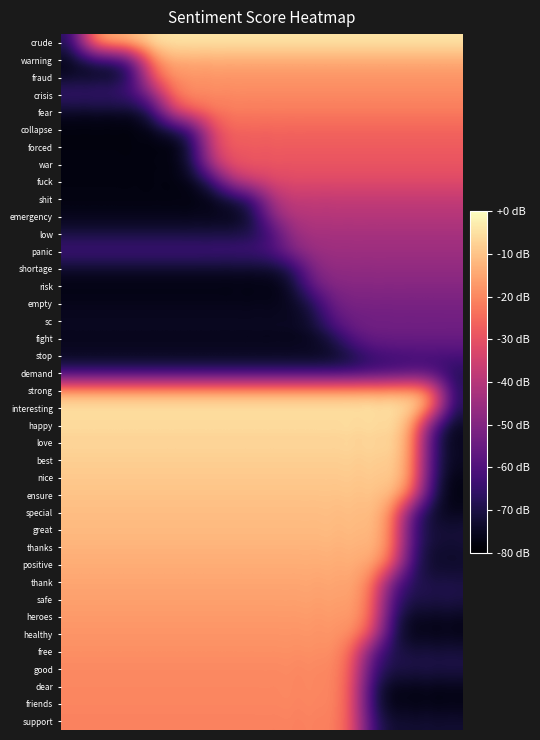

Reading right to left, extract all data points from this chart.

crude: 0.9	0.9	0.9	0.9	0.9	0.9	0.9	0.9	0.9	0.9	0.9	0.9	0.9	0.9	0.9	0.9	0.8	0.7	0.5	0.2
warning: 0.8	0.8	0.8	0.8	0.8	0.8	0.8	0.8	0.8	0.8	0.8	0.8	0.8	0.8	0.8	0.7	0.4	0.3	0.2	0.1
fraud: 0.8	0.8	0.8	0.8	0.8	0.8	0.8	0.8	0.8	0.8	0.8	0.8	0.8	0.8	0.7	0.6	0.3	0.1	0.1	0.1
crisis: 0.8	0.8	0.8	0.8	0.8	0.8	0.8	0.8	0.8	0.8	0.8	0.8	0.7	0.7	0.6	0.4	0.2	0.2	0.2	0.2
fear: 0.7	0.7	0.7	0.7	0.7	0.7	0.7	0.7	0.7	0.7	0.7	0.7	0.7	0.6	0.4	0.2	0.1	0.1	0.1	0.1
collapse: 0.7	0.7	0.7	0.7	0.7	0.7	0.7	0.7	0.7	0.7	0.7	0.7	0.6	0.3	0.2	0.1	0.0	0.0	0.0	0.0
forced: 0.7	0.7	0.7	0.7	0.7	0.7	0.7	0.7	0.7	0.7	0.7	0.6	0.5	0.2	0.1	0.0	0.0	0.0	0.0	0.0
war: 0.6	0.6	0.6	0.6	0.6	0.6	0.6	0.6	0.6	0.6	0.6	0.6	0.4	0.1	0.0	0.0	0.0	0.0	0.0	0.0
fuck: 0.6	0.6	0.6	0.6	0.6	0.6	0.6	0.6	0.6	0.6	0.5	0.4	0.2	0.1	0.0	0.0	0.0	0.0	0.0	0.0
shit: 0.5	0.5	0.5	0.5	0.5	0.5	0.5	0.5	0.5	0.4	0.3	0.2	0.1	0.0	0.0	0.0	0.0	0.0	0.0	0.0
emergency: 0.5	0.5	0.5	0.5	0.5	0.5	0.5	0.5	0.5	0.3	0.2	0.1	0.1	0.1	0.1	0.1	0.1	0.1	0.1	0.1
low: 0.5	0.5	0.5	0.5	0.5	0.5	0.5	0.5	0.4	0.3	0.2	0.1	0.1	0.1	0.1	0.1	0.1	0.1	0.1	0.1
panic: 0.4	0.4	0.4	0.4	0.4	0.4	0.4	0.4	0.3	0.2	0.2	0.2	0.2	0.2	0.2	0.2	0.2	0.2	0.2	0.2
shortage: 0.4	0.4	0.4	0.4	0.4	0.4	0.4	0.3	0.2	0.1	0.1	0.1	0.1	0.1	0.1	0.1	0.1	0.1	0.1	0.1
risk: 0.4	0.4	0.4	0.4	0.4	0.4	0.4	0.3	0.1	0.1	0.0	0.0	0.0	0.0	0.0	0.0	0.0	0.0	0.0	0.0
empty: 0.4	0.4	0.4	0.4	0.4	0.3	0.3	0.2	0.1	0.1	0.0	0.0	0.0	0.0	0.0	0.0	0.0	0.0	0.0	0.0
sc: 0.3	0.3	0.3	0.3	0.3	0.3	0.2	0.1	0.1	0.1	0.1	0.1	0.1	0.1	0.1	0.1	0.1	0.1	0.1	0.1
fight: 0.3	0.3	0.3	0.3	0.3	0.2	0.1	0.1	0.1	0.1	0.1	0.1	0.1	0.1	0.1	0.1	0.1	0.1	0.1	0.1
stop: 0.2	0.2	0.2	0.2	0.2	0.2	0.1	0.1	0.1	0.1	0.1	0.1	0.1	0.1	0.1	0.1	0.1	0.1	0.1	0.1
demand: 0.2	0.3	0.4	0.3	0.3	0.3	0.3	0.3	0.3	0.3	0.3	0.3	0.3	0.3	0.3	0.3	0.3	0.3	0.3	0.3
strong: 0.2	0.6	0.7	0.7	0.7	0.7	0.7	0.7	0.7	0.7	0.7	0.7	0.7	0.7	0.7	0.7	0.7	0.7	0.7	0.7
interesting: 0.2	0.6	0.8	0.9	0.9	0.9	0.9	0.9	0.9	0.9	0.9	0.9	0.9	0.9	0.9	0.9	0.9	0.9	0.9	0.9
happy: 0.1	0.4	0.8	0.9	0.9	0.9	0.9	0.9	0.9	0.9	0.9	0.9	0.9	0.9	0.9	0.9	0.9	0.9	0.9	0.9
love: 0.1	0.3	0.7	0.9	0.9	0.9	0.9	0.9	0.9	0.9	0.9	0.9	0.9	0.9	0.9	0.9	0.9	0.9	0.9	0.9
best: 0.1	0.3	0.7	0.9	0.9	0.9	0.9	0.9	0.9	0.9	0.9	0.9	0.9	0.9	0.9	0.9	0.9	0.9	0.9	0.9
nice: 0.1	0.2	0.7	0.9	0.9	0.9	0.9	0.9	0.9	0.9	0.9	0.9	0.9	0.9	0.9	0.9	0.9	0.9	0.9	0.9
ensure: 0.0	0.2	0.6	0.8	0.9	0.9	0.9	0.9	0.9	0.9	0.9	0.9	0.9	0.9	0.9	0.9	0.9	0.9	0.9	0.9
special: 0.1	0.1	0.4	0.7	0.9	0.9	0.9	0.9	0.9	0.9	0.9	0.9	0.9	0.9	0.9	0.9	0.9	0.9	0.9	0.9
great: 0.1	0.1	0.3	0.7	0.8	0.9	0.9	0.9	0.9	0.9	0.9	0.9	0.9	0.9	0.9	0.9	0.9	0.9	0.9	0.9
thanks: 0.1	0.1	0.3	0.6	0.8	0.8	0.8	0.8	0.8	0.8	0.8	0.8	0.8	0.8	0.8	0.8	0.8	0.8	0.8	0.8
positive: 0.1	0.1	0.2	0.6	0.8	0.8	0.8	0.8	0.8	0.8	0.8	0.8	0.8	0.8	0.8	0.8	0.8	0.8	0.8	0.8
thank: 0.1	0.1	0.2	0.4	0.7	0.8	0.8	0.8	0.8	0.8	0.8	0.8	0.8	0.8	0.8	0.8	0.8	0.8	0.8	0.8
safe: 0.1	0.1	0.1	0.3	0.6	0.8	0.8	0.8	0.8	0.8	0.8	0.8	0.8	0.8	0.8	0.8	0.8	0.8	0.8	0.8
heroes: 0.1	0.1	0.1	0.2	0.6	0.8	0.8	0.8	0.8	0.8	0.8	0.8	0.8	0.8	0.8	0.8	0.8	0.8	0.8	0.8
healthy: 0.1	0.1	0.1	0.2	0.5	0.7	0.8	0.8	0.8	0.8	0.8	0.8	0.8	0.8	0.8	0.8	0.8	0.8	0.8	0.8
free: 0.1	0.1	0.1	0.2	0.4	0.6	0.8	0.8	0.8	0.8	0.8	0.8	0.8	0.8	0.8	0.8	0.8	0.8	0.8	0.8
good: 0.1	0.1	0.1	0.1	0.3	0.6	0.7	0.8	0.8	0.8	0.8	0.8	0.8	0.8	0.8	0.8	0.8	0.8	0.8	0.8
dear: 0.1	0.1	0.1	0.1	0.2	0.6	0.7	0.7	0.8	0.8	0.8	0.8	0.8	0.8	0.8	0.8	0.8	0.8	0.8	0.8
friends: 0.0	0.0	0.0	0.1	0.2	0.6	0.7	0.7	0.7	0.7	0.7	0.7	0.7	0.7	0.7	0.7	0.7	0.7	0.7	0.7
support: 0.1	0.1	0.1	0.1	0.2	0.6	0.7	0.7	0.7	0.7	0.7	0.7	0.7	0.7	0.7	0.7	0.7	0.7	0.7	0.7